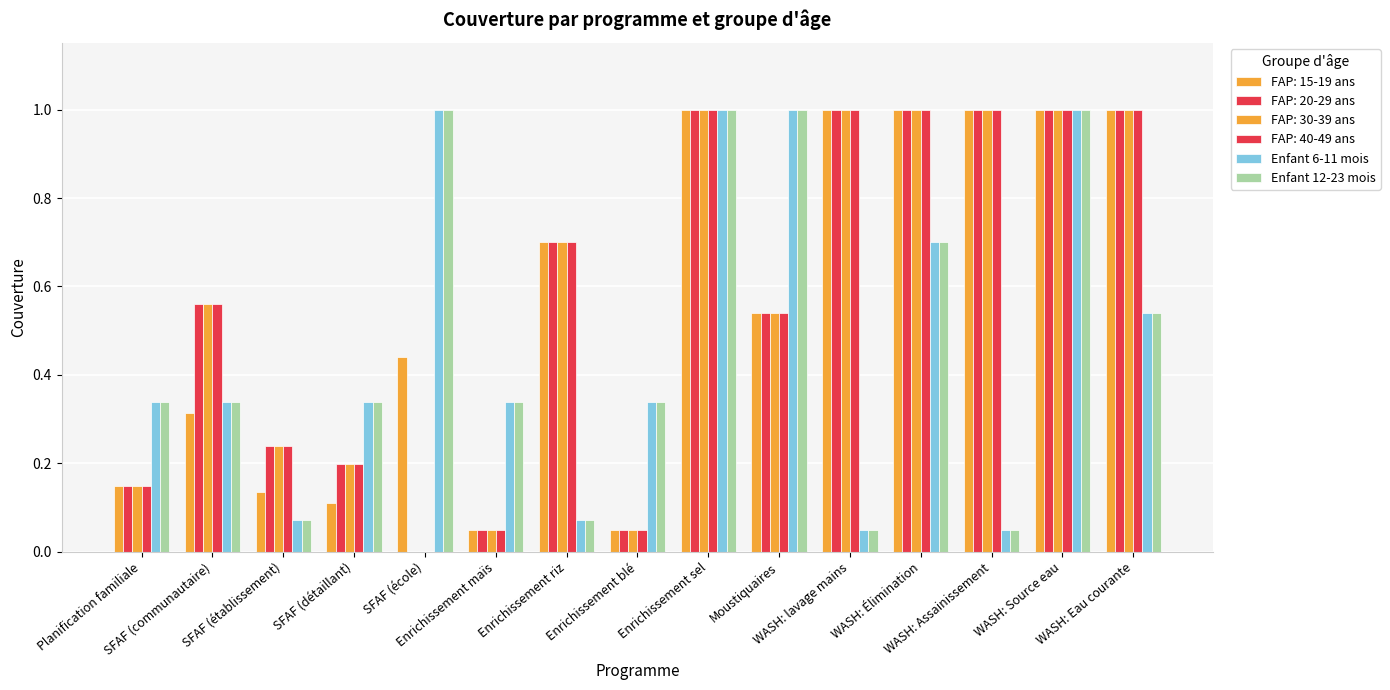

Rank the categories by Enfant 12-23 mois value from highest to lowest.

SFAF (école), Enrichissement sel, Moustiquaires, WASH: Source eau, WASH: Élimination, WASH: Eau courante, Planification familiale, SFAF (communautaire), SFAF (détaillant), Enrichissement maïs, Enrichissement blé, SFAF (établissement), Enrichissement riz, WASH: lavage mains, WASH: Assainissement